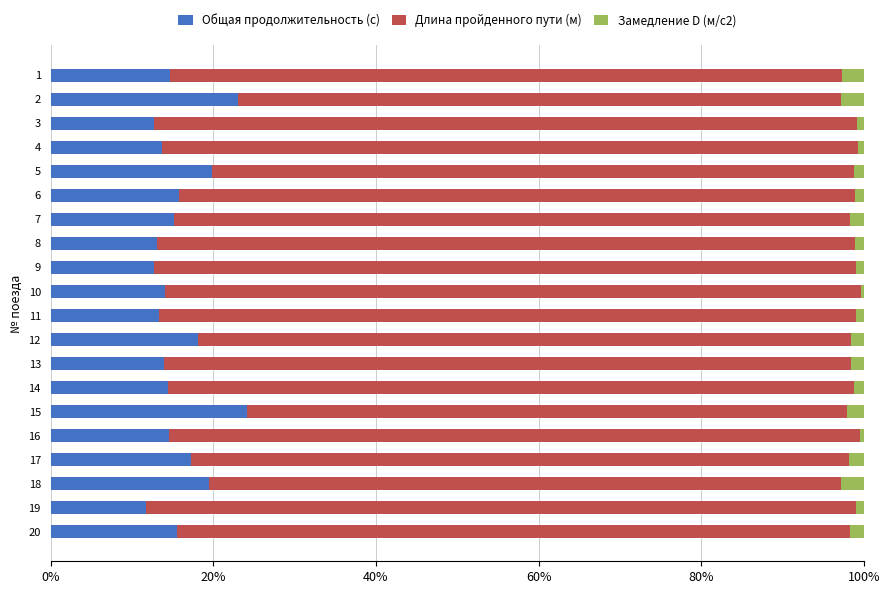

What is the maximum value for Общая продолжительность (с)?

24.1